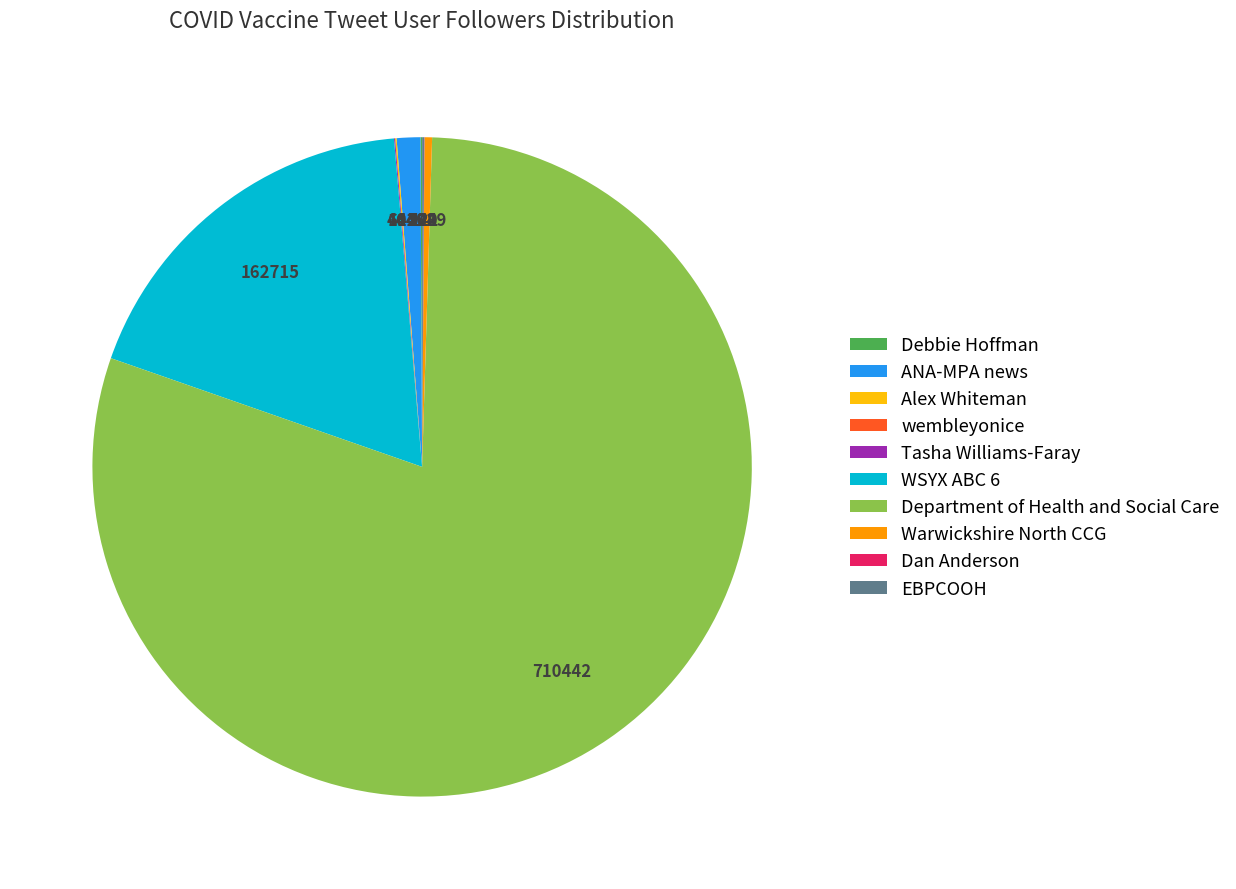

Approximately how many times larger is the value at Department of Health and Social Care compared to ANA-MPA news?

69.0